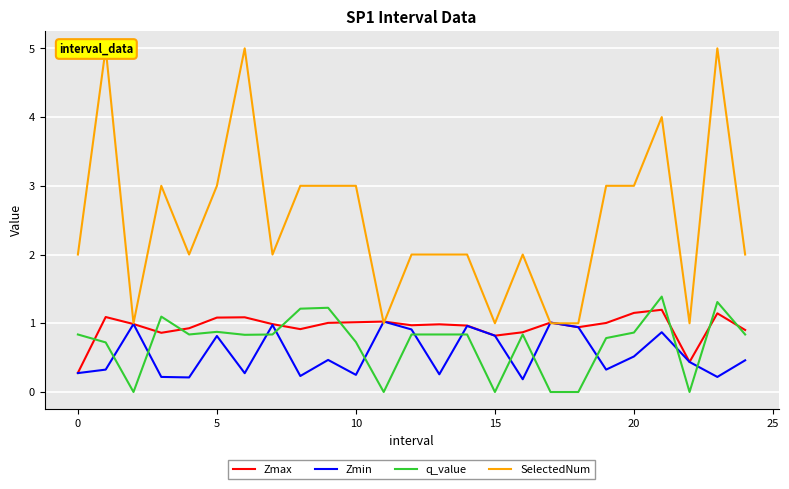

Rank the series at 19 from lowest to highest value.

Zmin, q_value, Zmax, SelectedNum